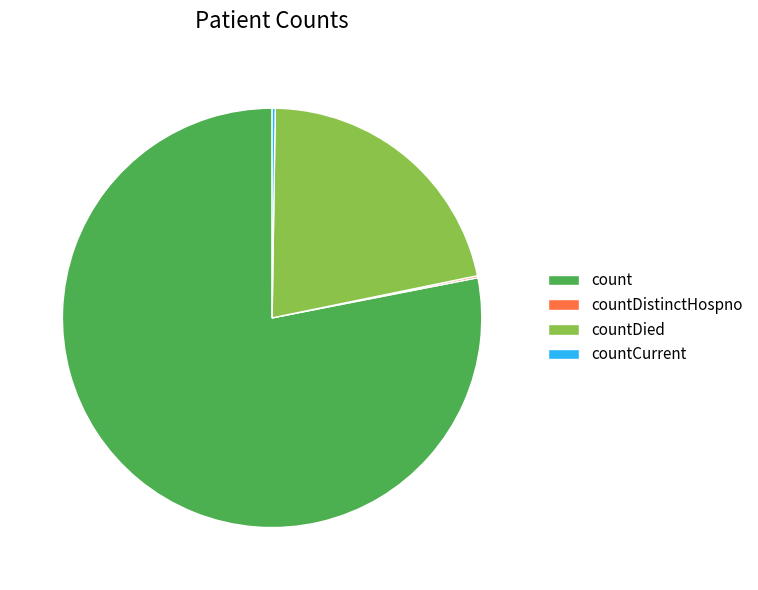

Which slice represents more than half of the pie?

count